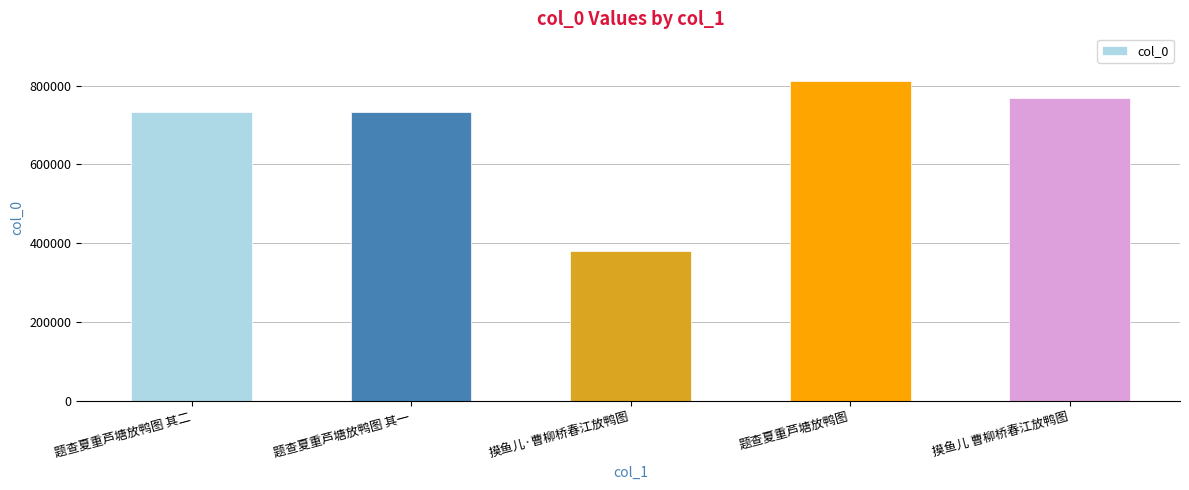

Count the number of categories in the chart.

5